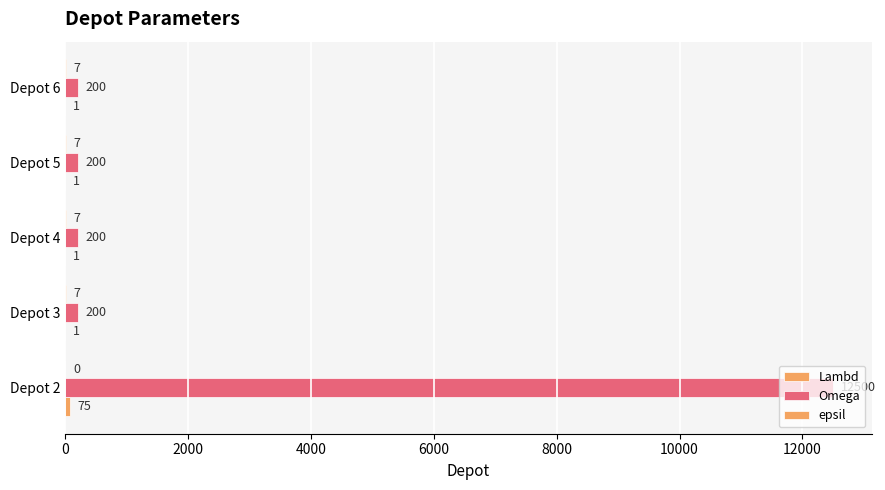

What is the difference between the maximum and minimum values in the Omega series?

12300